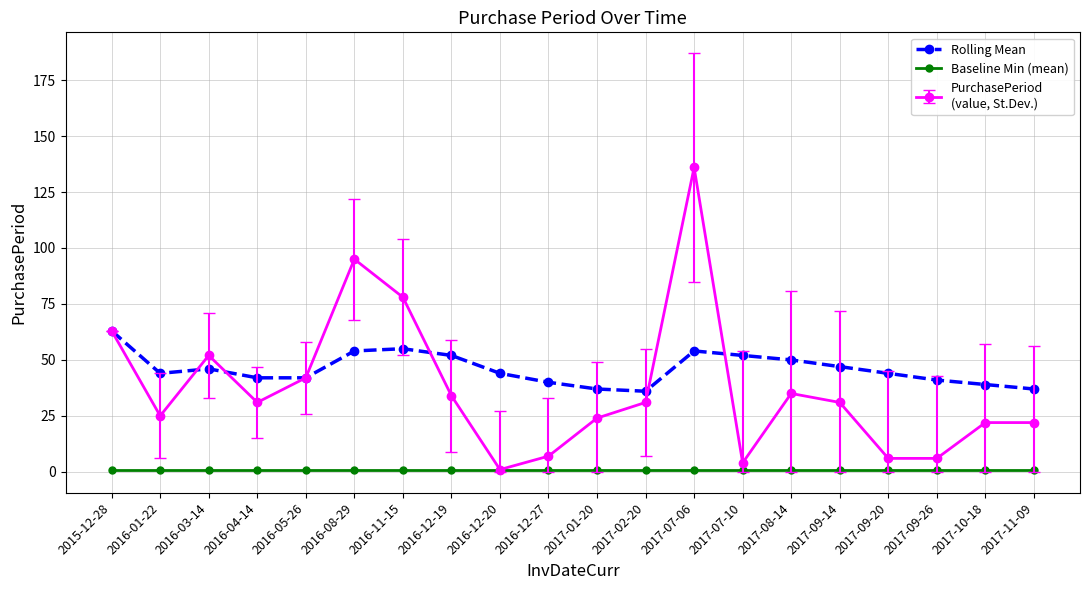

What is the greatest value displayed?

136